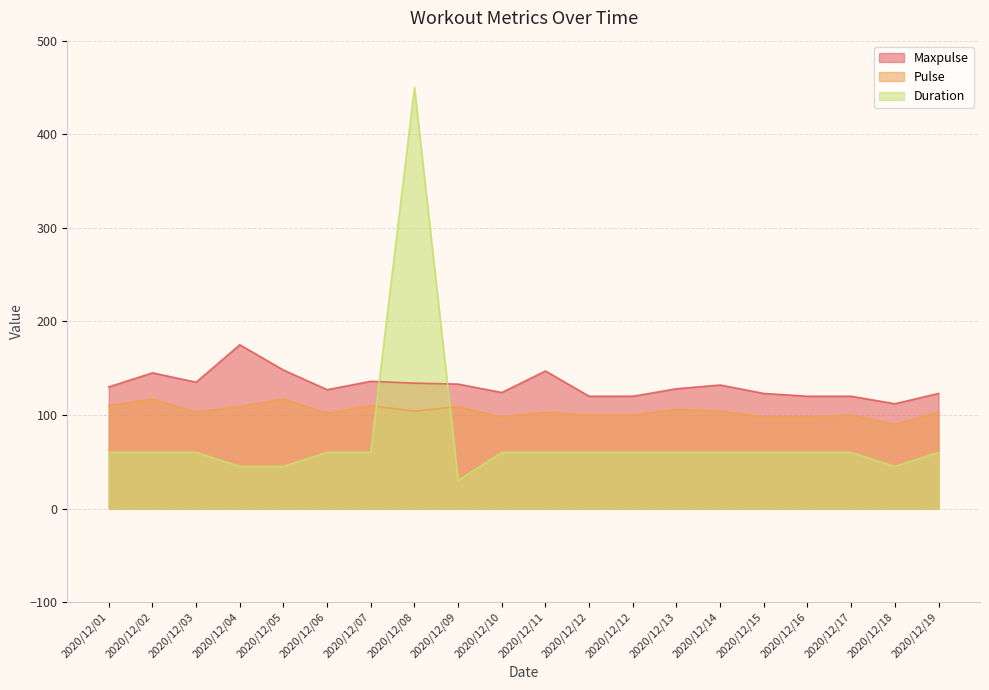

Which series has the largest range (max minus min)?

Duration